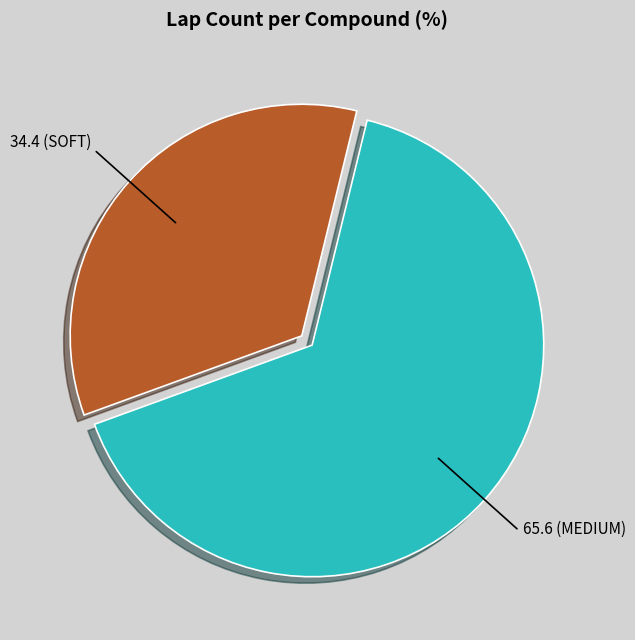

Is there any slice that represents more than half of the pie?

Yes